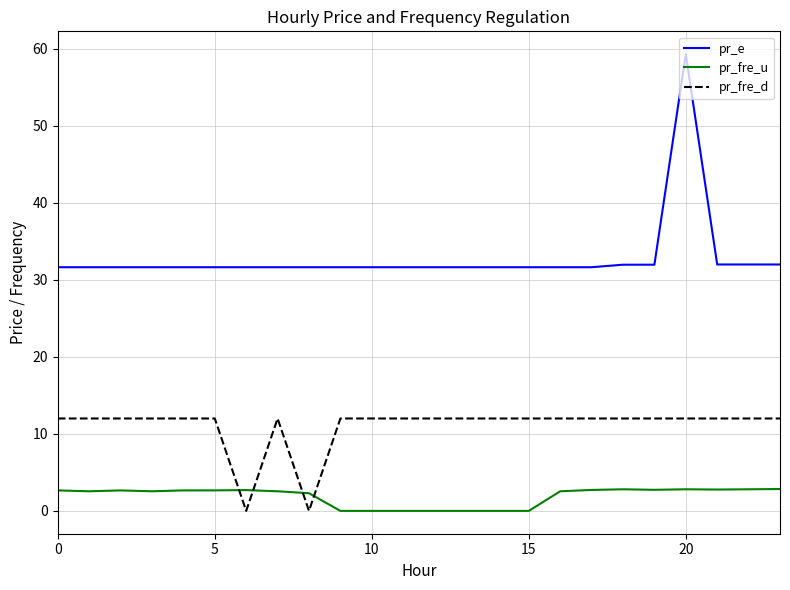

True or false: pr_fre_u and pr_fre_d intersect in this chart.

True